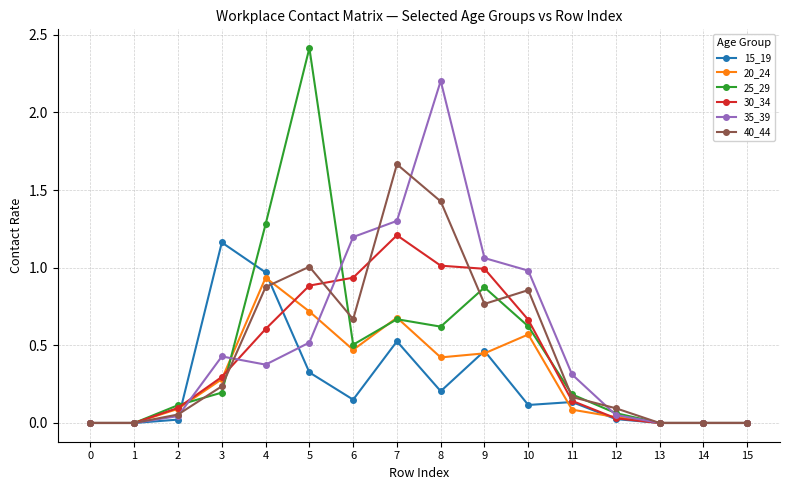

True or false: 30_34 has more than 0 interior local peaks.

True